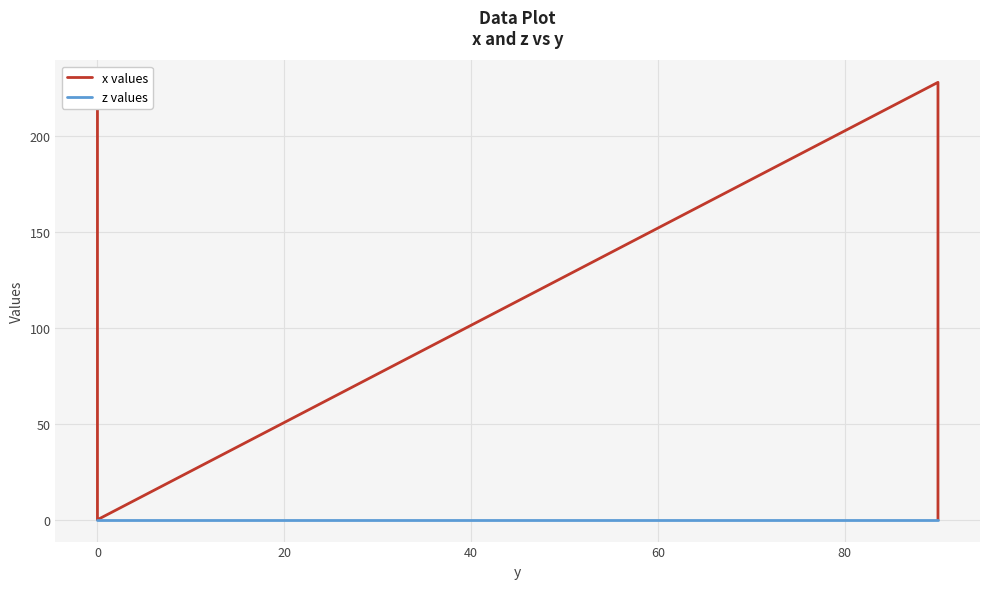

Reading left to right, transcribe all the data shown in this chart.

x values: 0.0	76.5	151.5	228.0	0.0	76.5	151.5	228.0
z values: 0.0	0.0	0.0	0.0	0.0	0.0	0.0	0.0